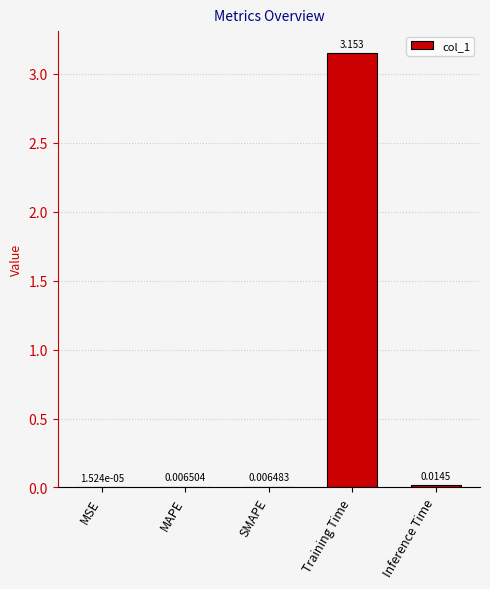

Between MSE and MAPE, which is larger?

MAPE